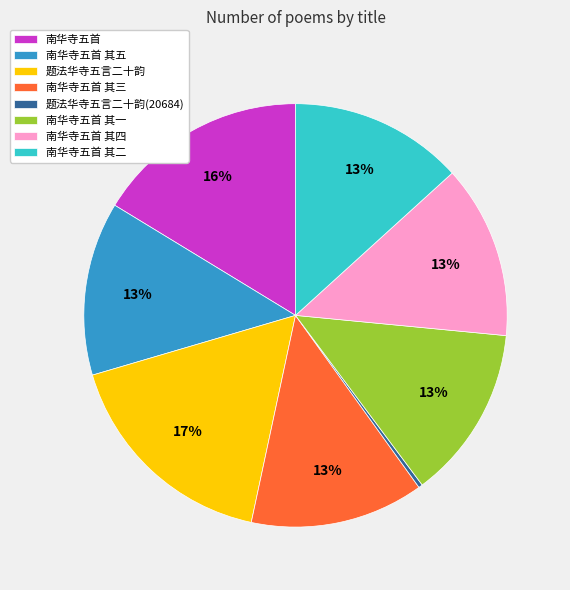

Is there any slice that represents more than half of the pie?

No